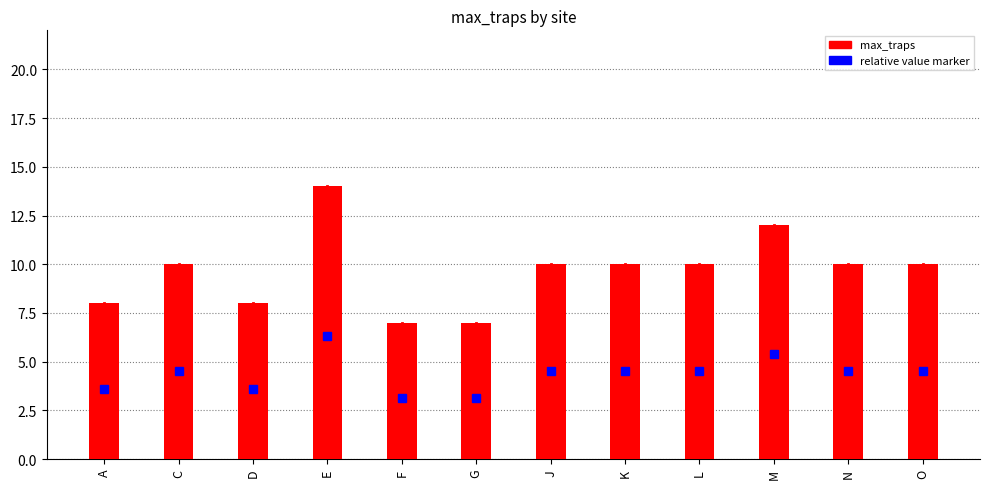

Count the number of data series in this chart.

1